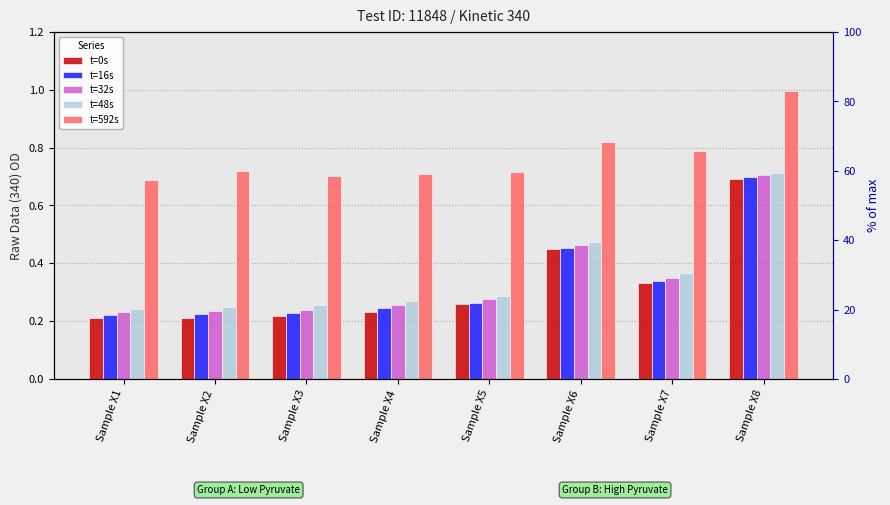

What is the difference between the maximum and second lowest values in the t=0s series?

0.5